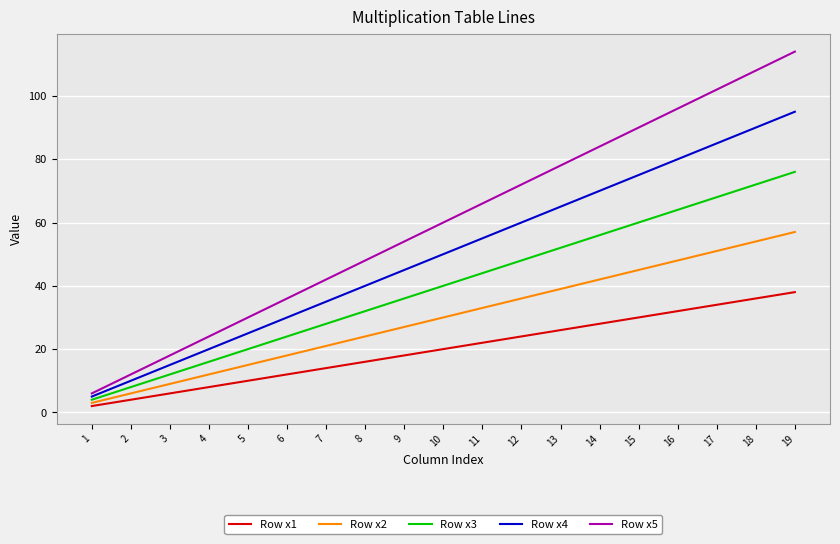

Is the value of Row x2 at 10 greater than the value of Row x5 at 8?

No